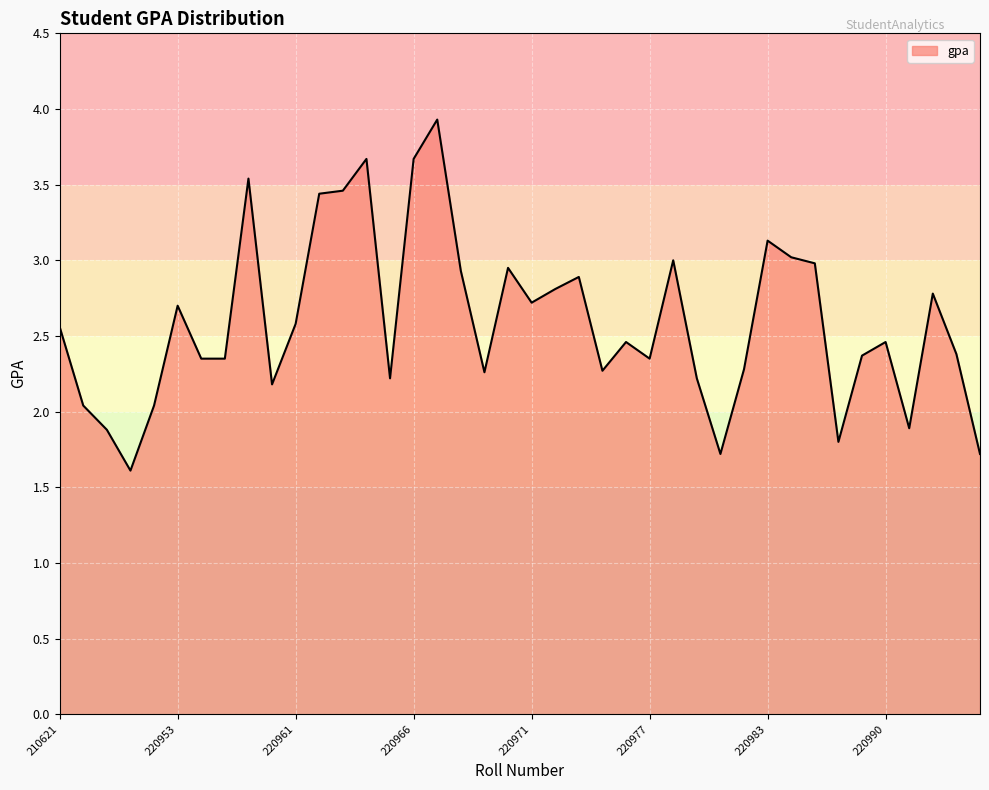

What is the greatest value displayed?

3.9